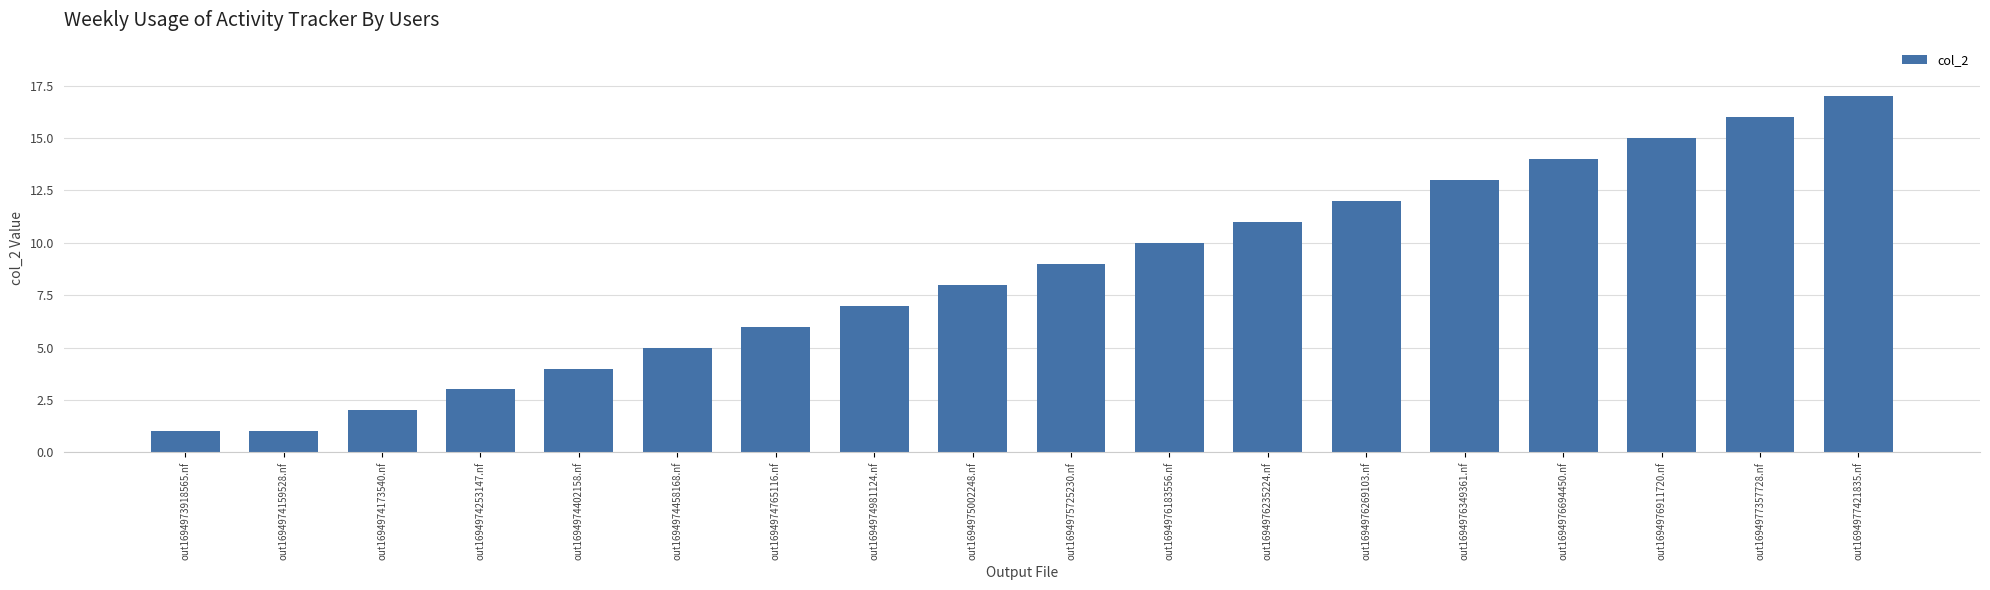

How many data points are less than 9?

9